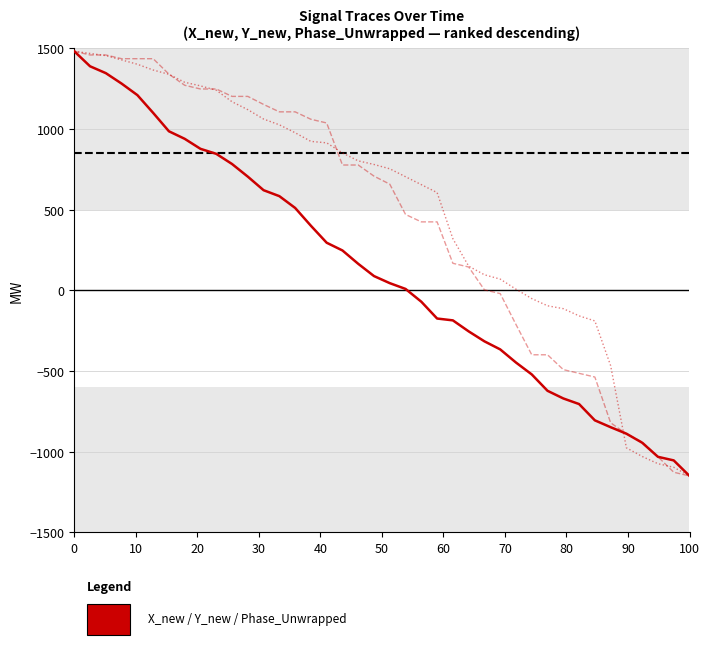

What is the greatest value displayed?

1480.0